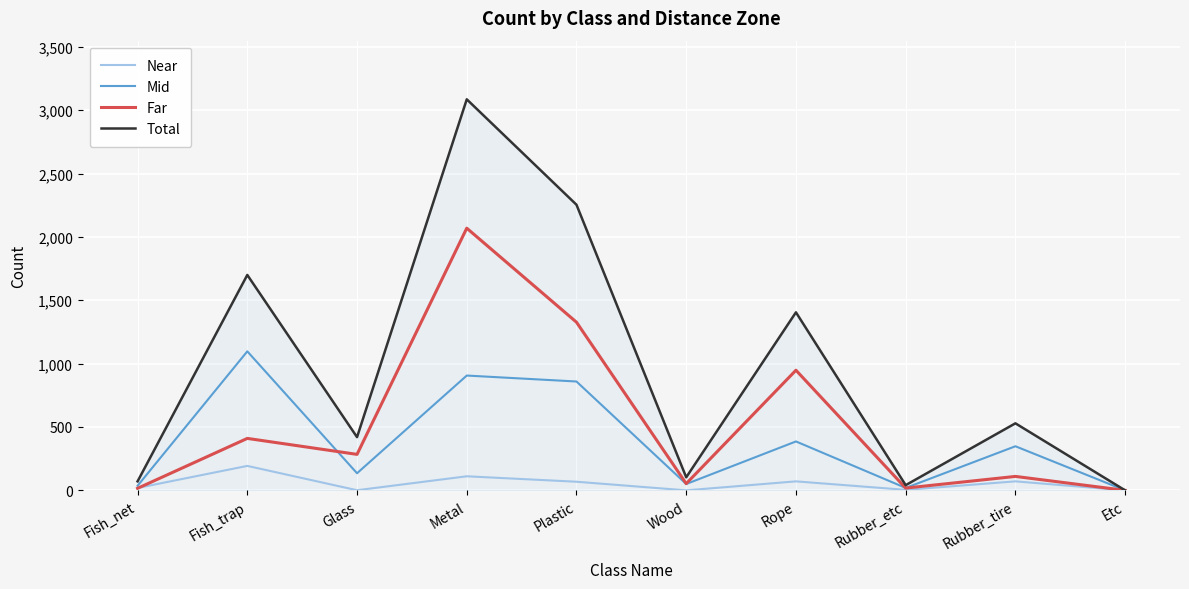

Rank the series by their average value, from highest to lowest.

Total, Far, Mid, Near